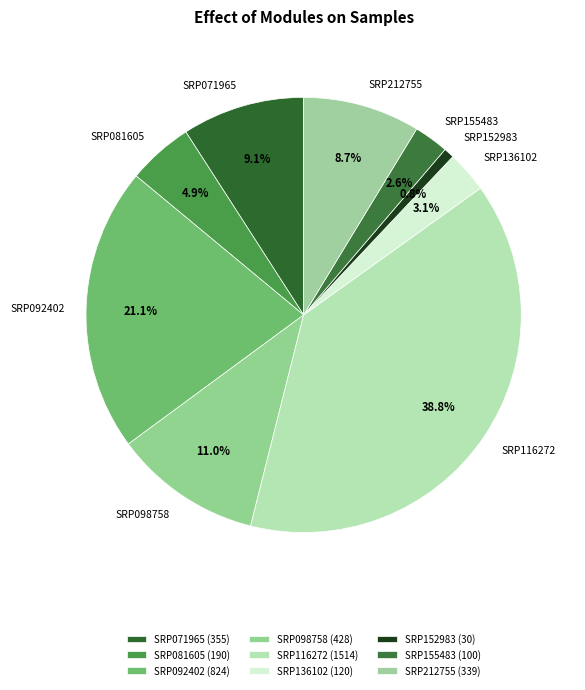

What is the total percentage of SRP092402 and SRP152983?

21.9%